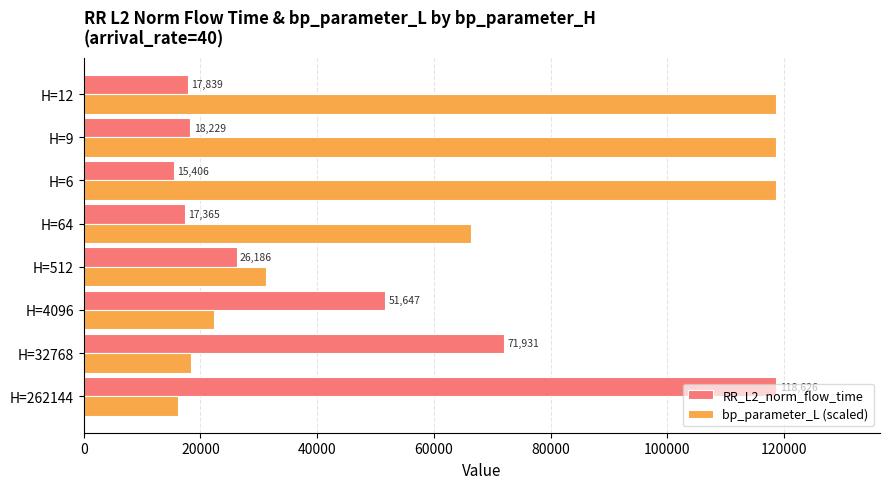

What is the smallest value displayed?

15406.1